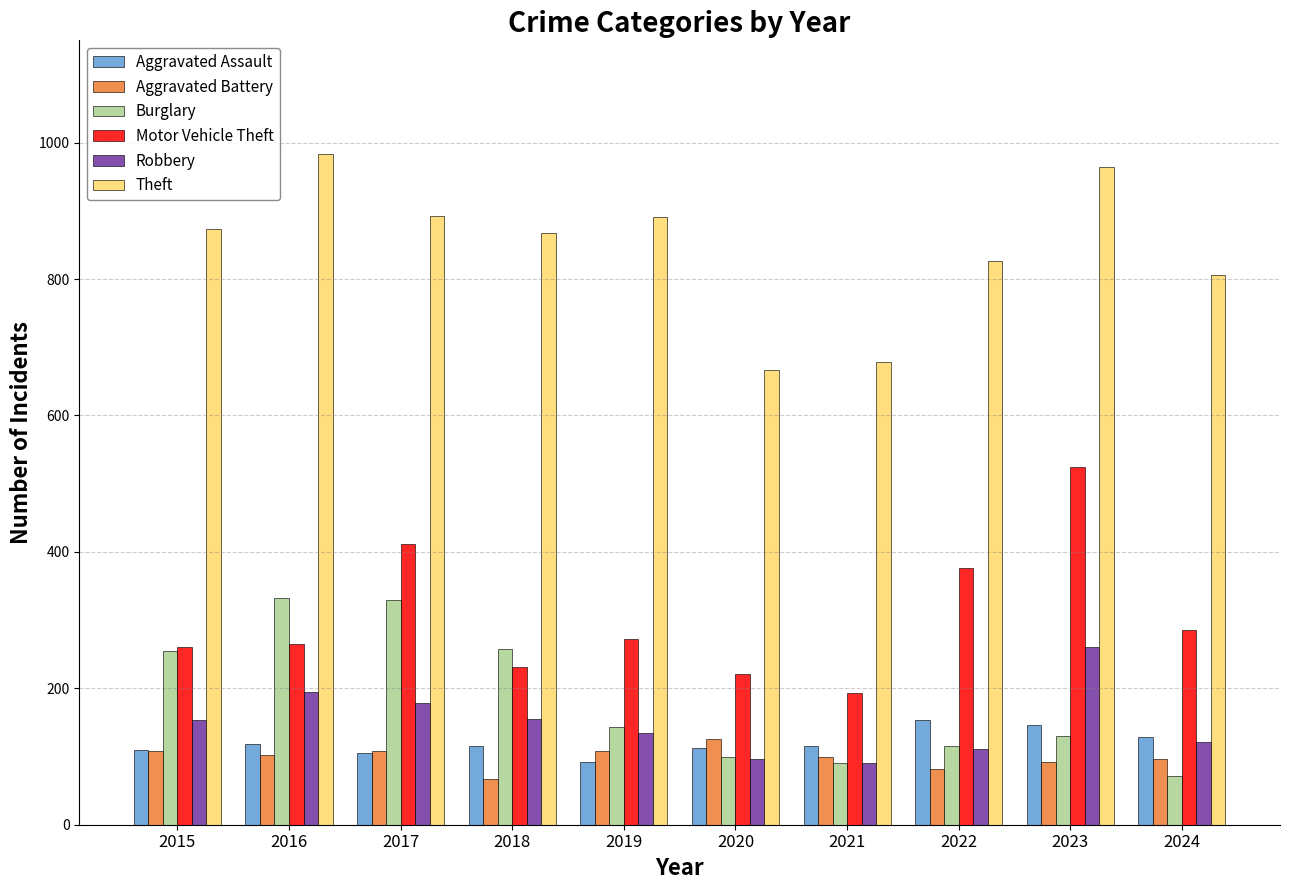

Read the Burglary value at 2019, to the nearest 10.

140